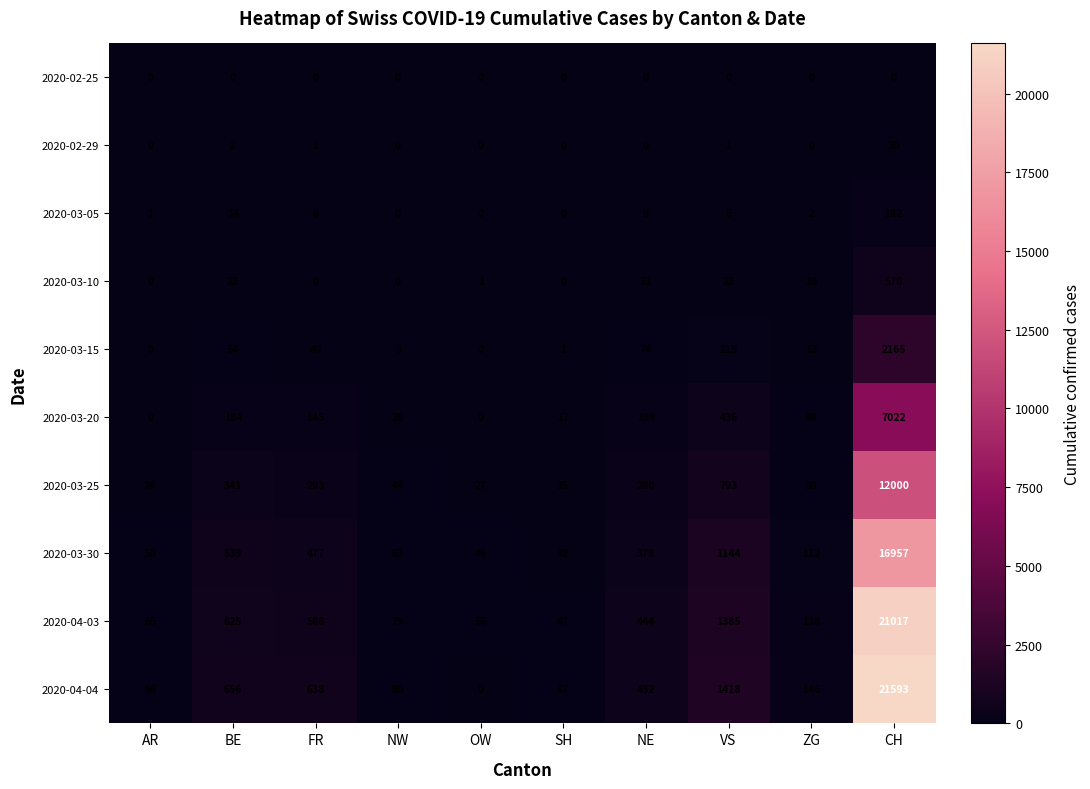

What is the lowest value of the 2020-03-25 series?

27